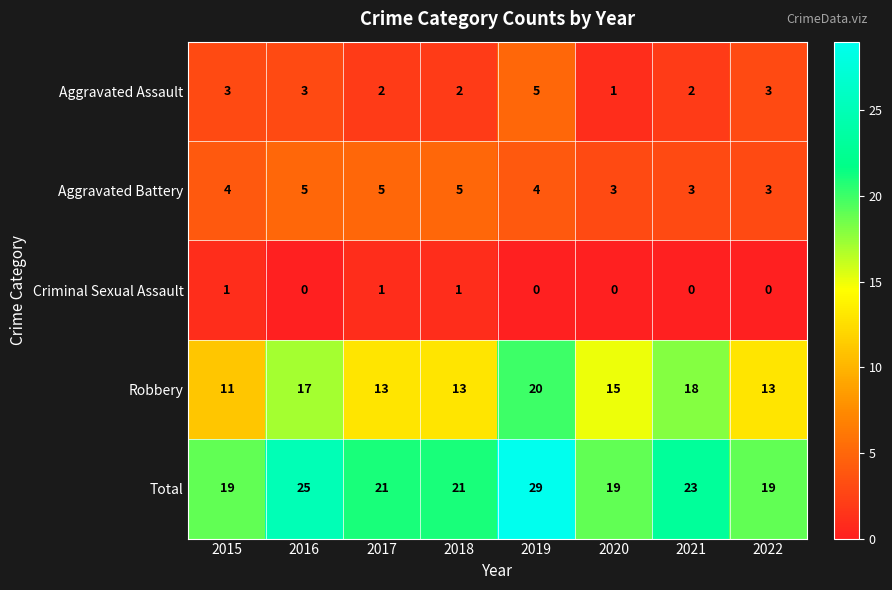

At which category is the sum across all series the highest?

2019